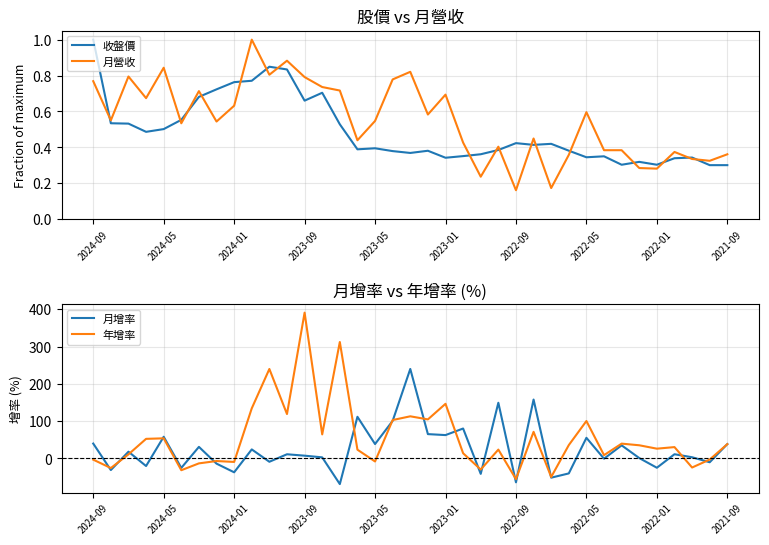

What is the highest value of the 月營收 series?

1.0